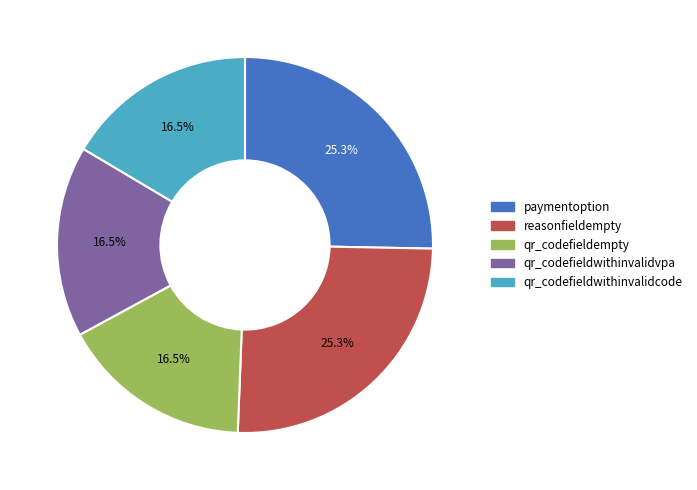

Does any single category account for the majority?

No